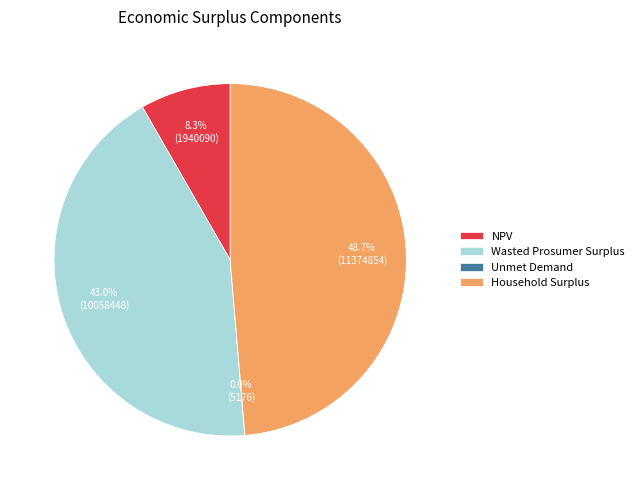

To the nearest percent, what percentage of the pie is Wasted Prosumer Surplus?

43%